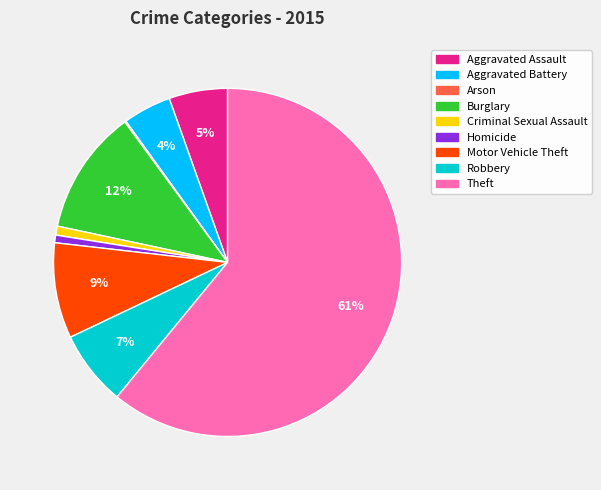

Which slice is the largest?

Theft